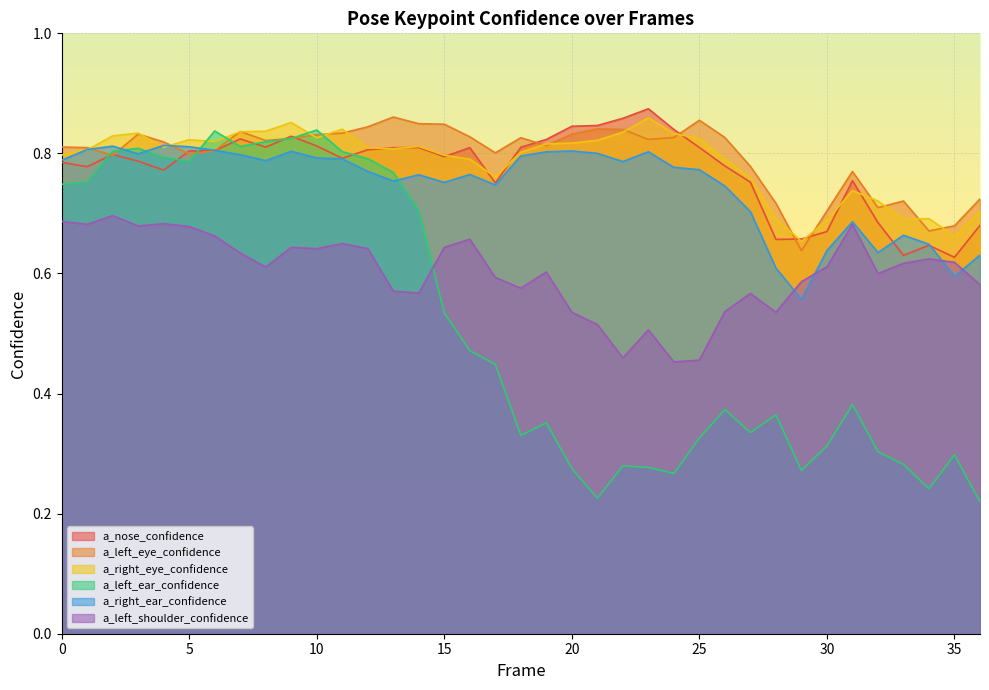

What is the minimum value shown in the chart?

0.2